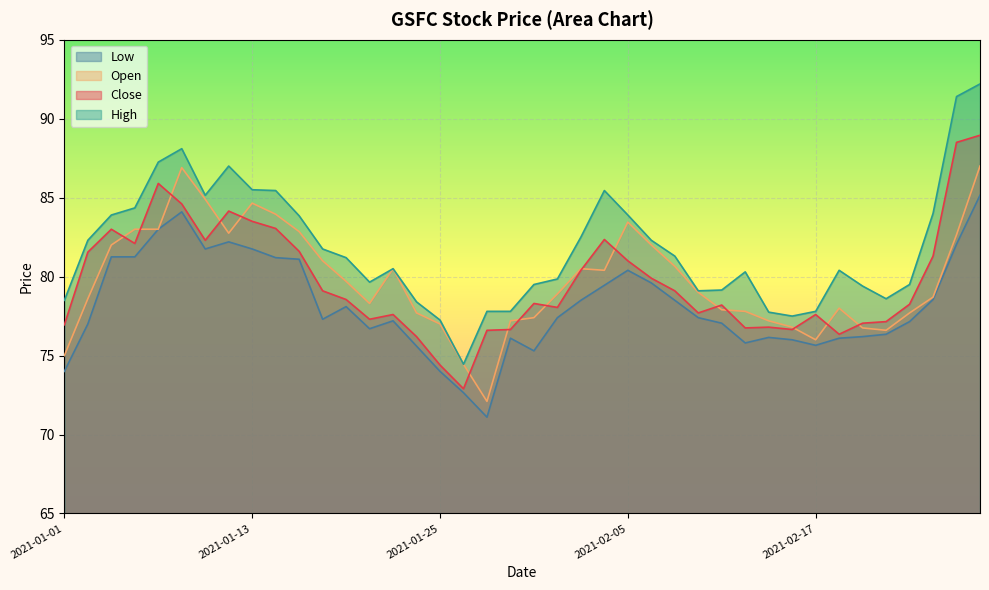

The value of High at 2021-02-03 is 82.5. True or false?

True